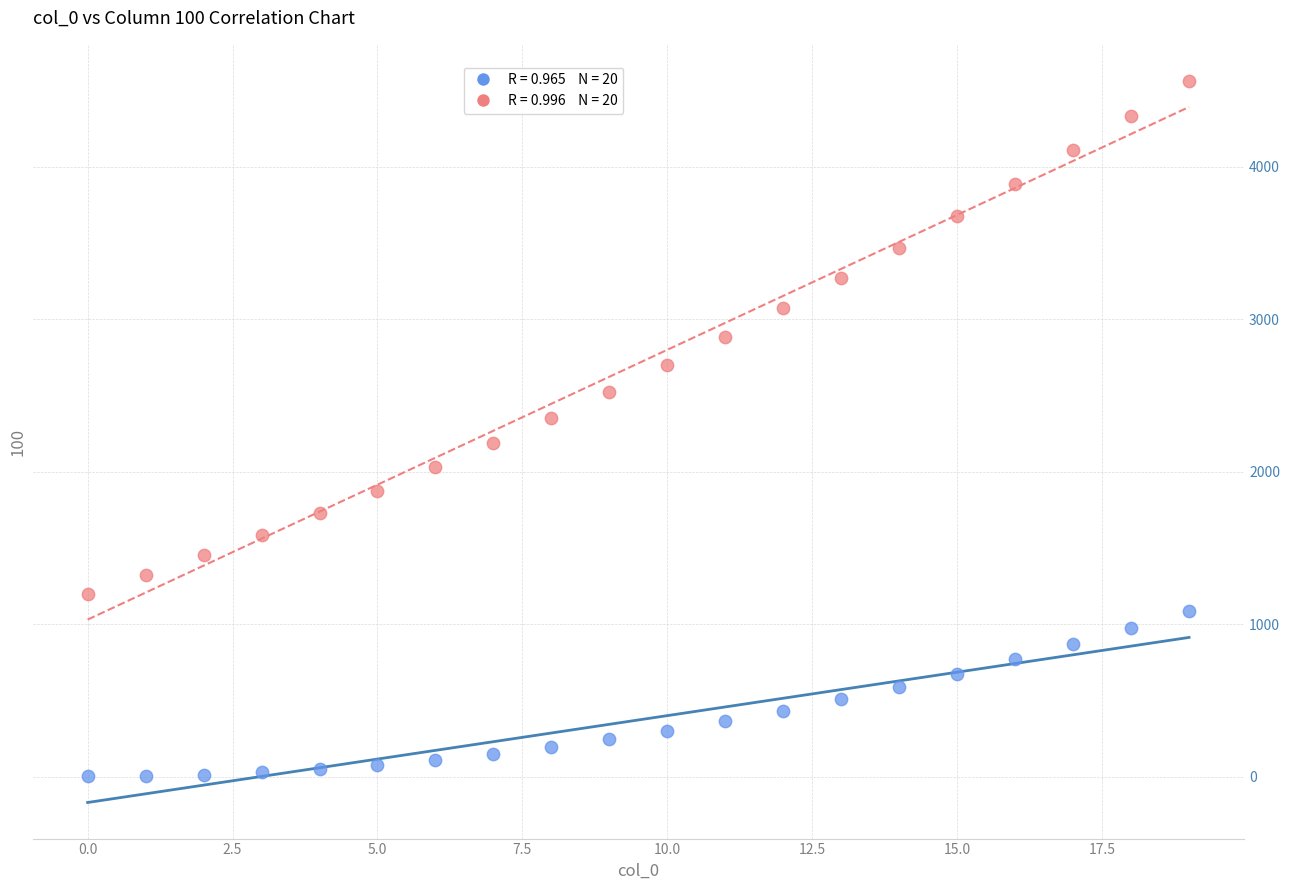

Across all data points, what is the range of Y values (max minus min)?

4563.0